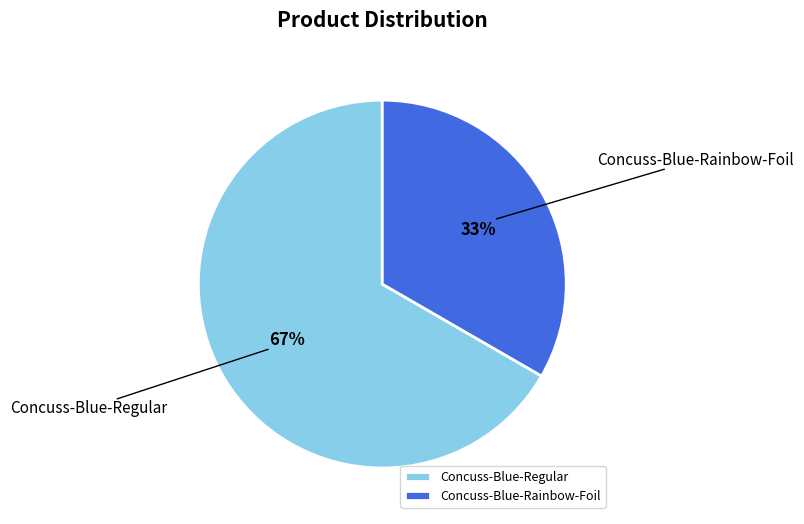

Which slice is the largest?

Concuss-Blue-Regular